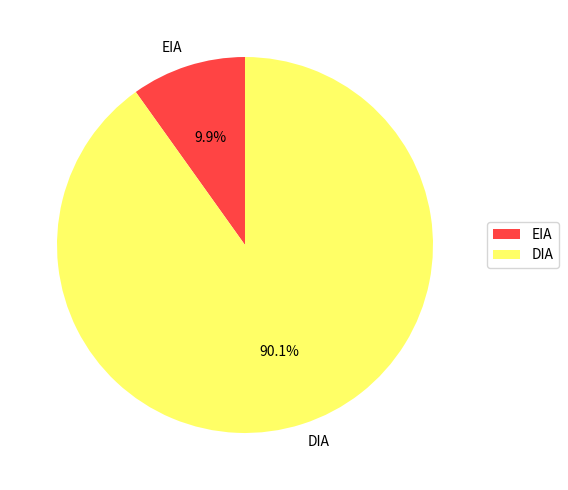

What is the largest slice in the pie chart?

DIA